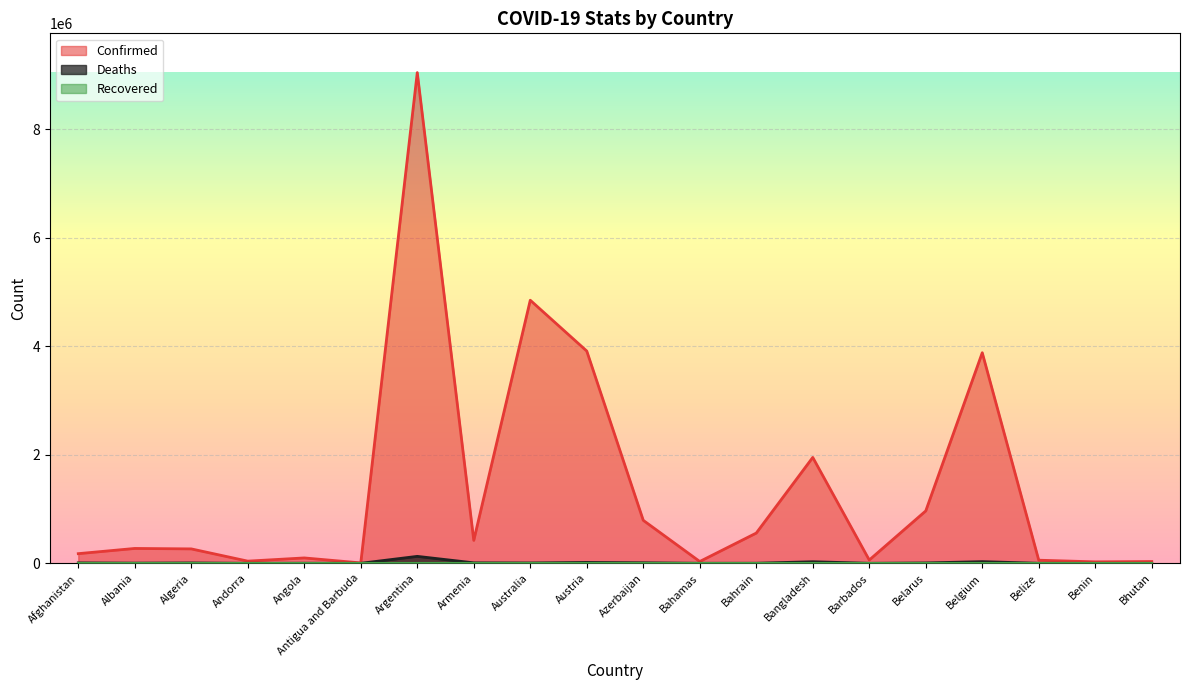

What is the total value across all series at Antigua and Barbuda?

7628